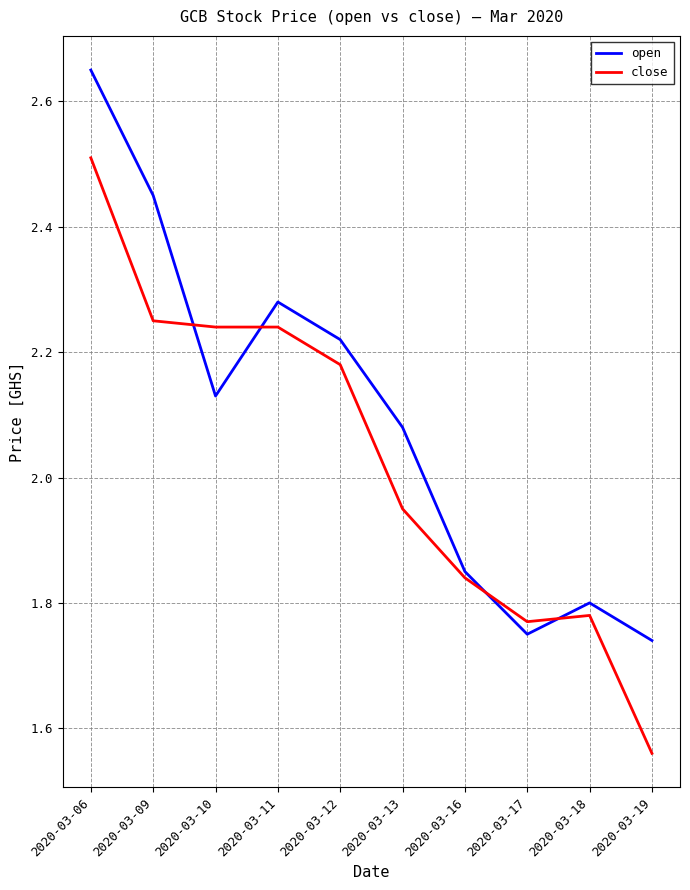

Is it true that close equals 1.8 at 2020-03-17?

True